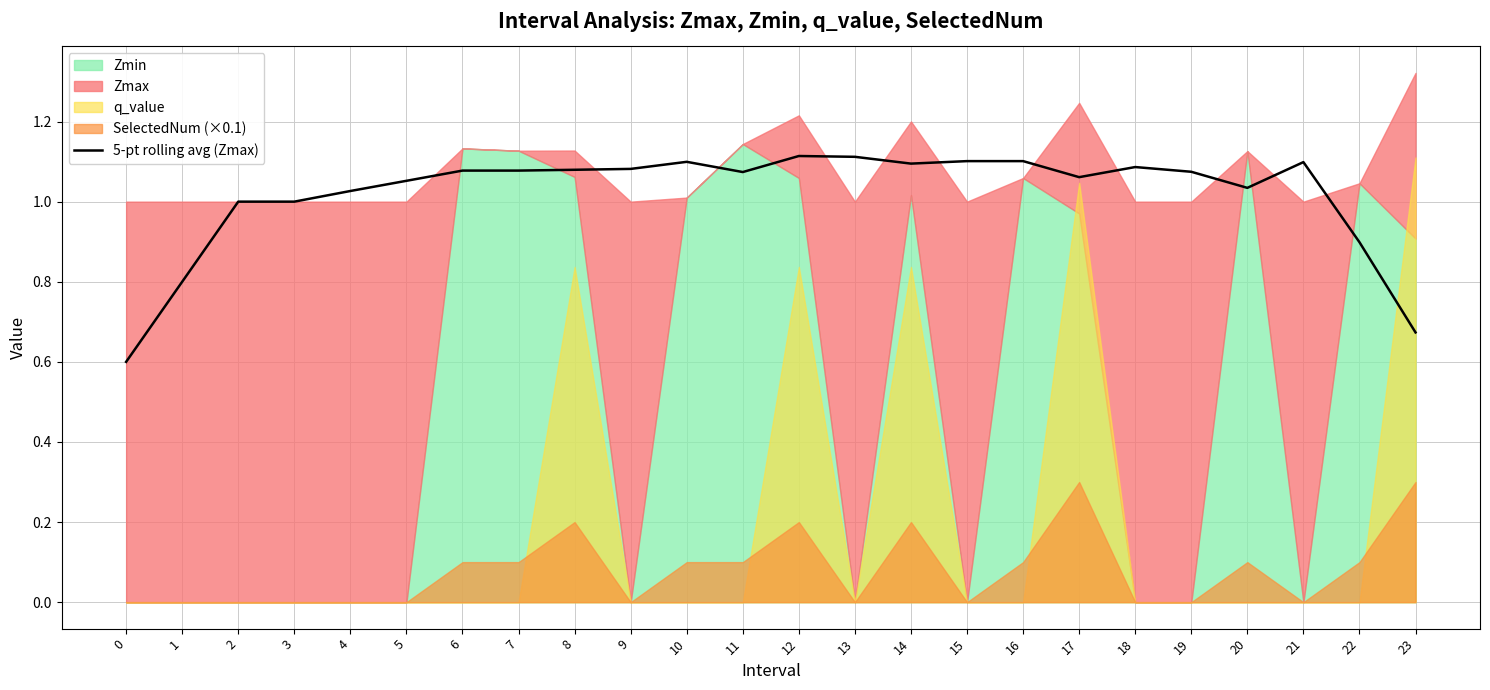

True or false: 5-pt rolling avg (Zmax) has a value of 0.5 at 11.

False